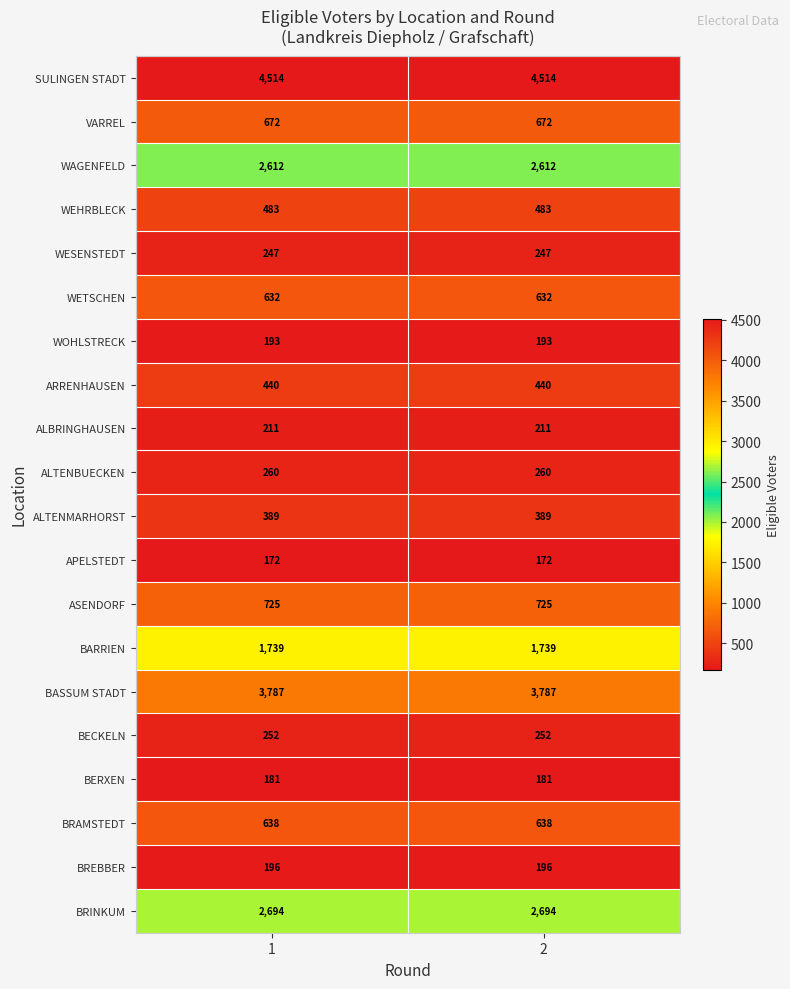

What is the minimum value shown in the chart?

172